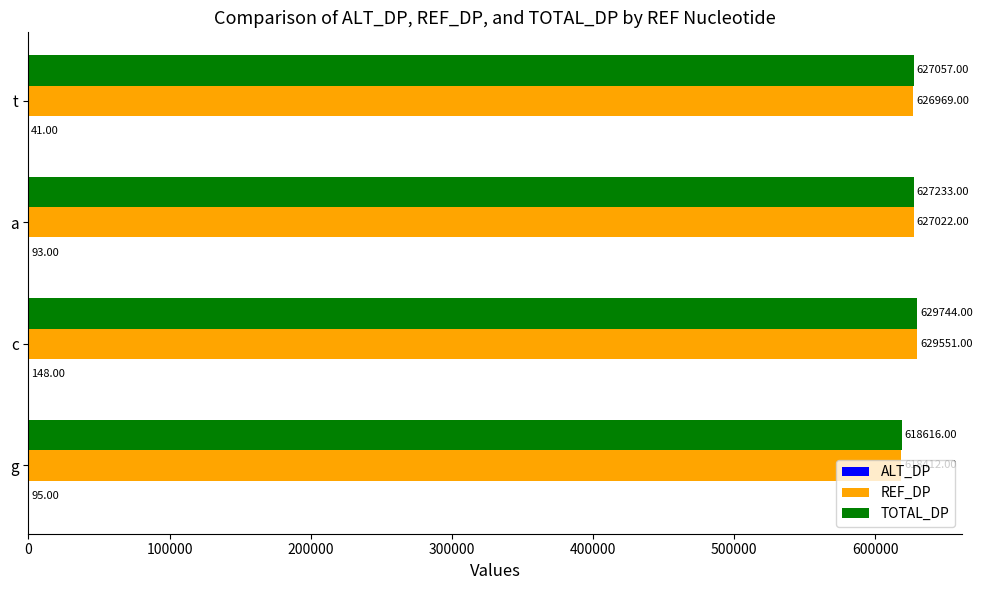

Which series has the largest total across all categories?

TOTAL_DP